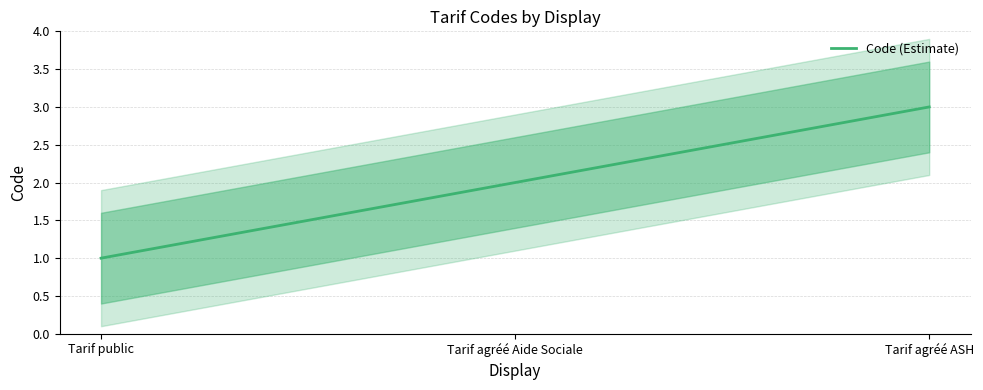

List the labels in order of value, largest first.

Tarif agréé ASH, Tarif agréé Aide Sociale, Tarif public